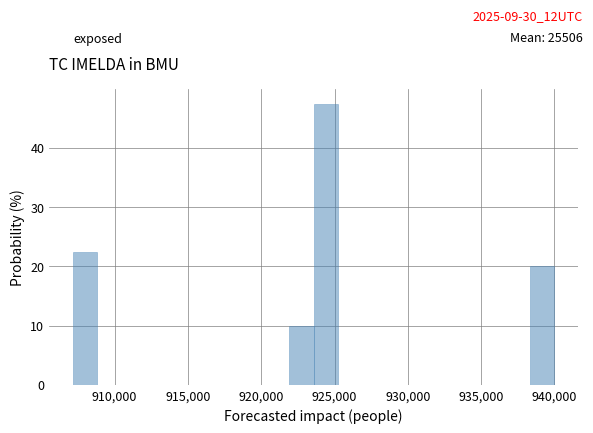

Around what value on the x-axis is the tallest bar? Give the approximate position of its centre, as read against the axis.

924500